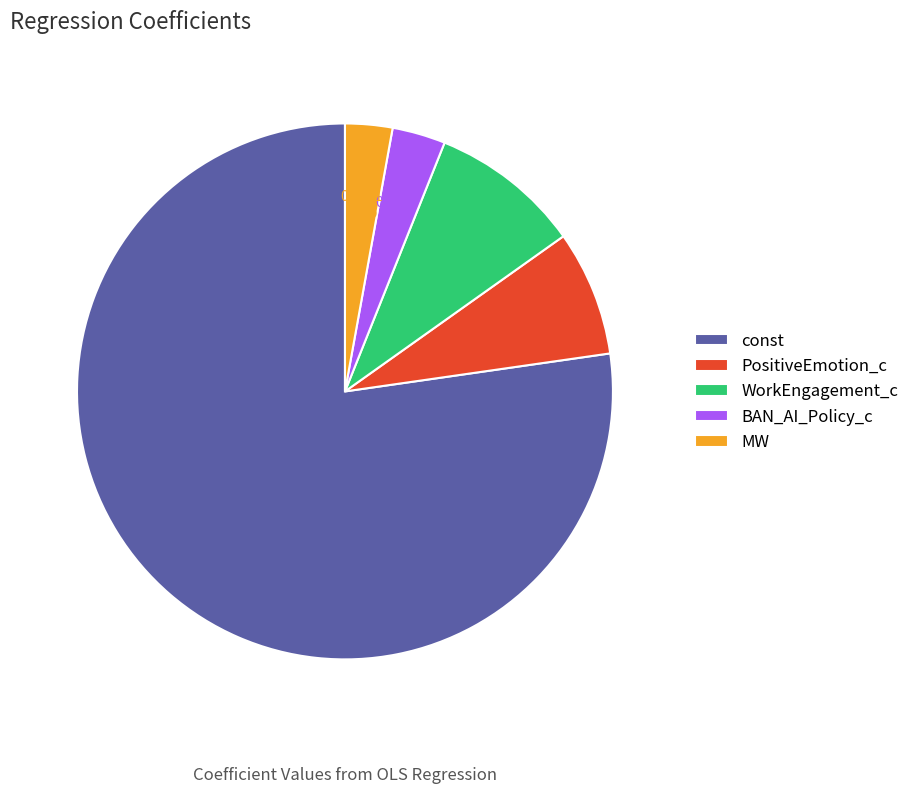

Which has a higher value, PositiveEmotion_c or BAN_AI_Policy_c?

PositiveEmotion_c